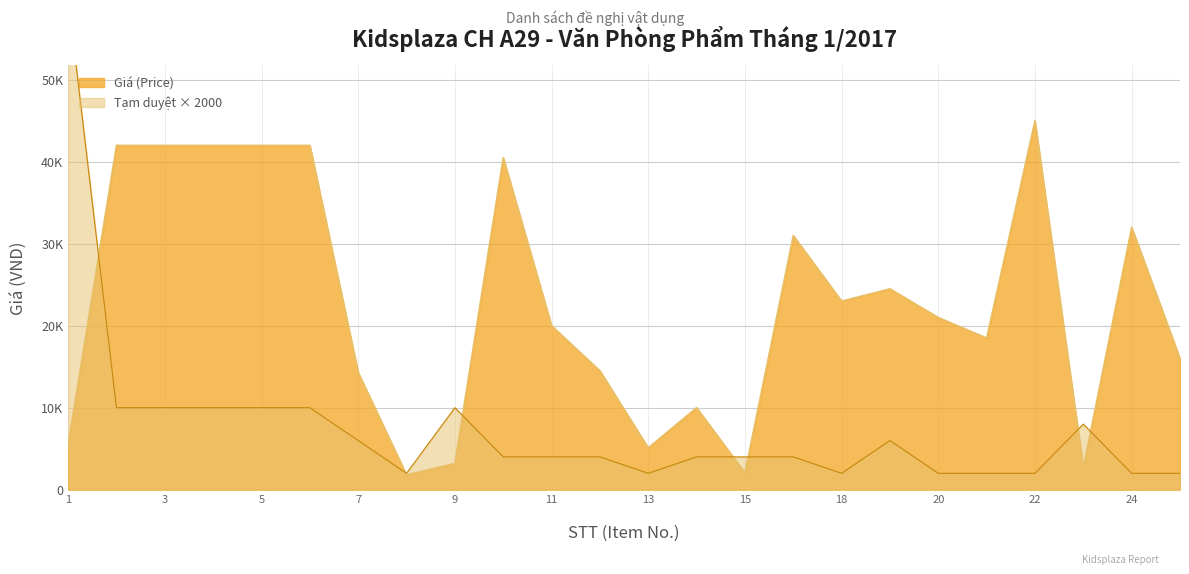

Reading left to right, extract all data points from this chart.

Giá (Price): 1=5500	2=42000	3=42000	4=42000	5=42000	6=42000	7=14300	8=1800	9=3200	10=40500	11=20000	12=14500	13=5100	14=10000	15=2069	17=31000	18=23000	19=24500	20=21000	21=18500	22=45000	23=2700	24=32000	25=16000
Tạm duyệt (Approved Qty): 1=60000	2=10000	3=10000	4=10000	5=10000	6=10000	7=6000	8=2000	9=10000	10=4000	11=4000	12=4000	13=2000	14=4000	15=4000	17=4000	18=2000	19=6000	20=2000	21=2000	22=2000	23=8000	24=2000	25=2000